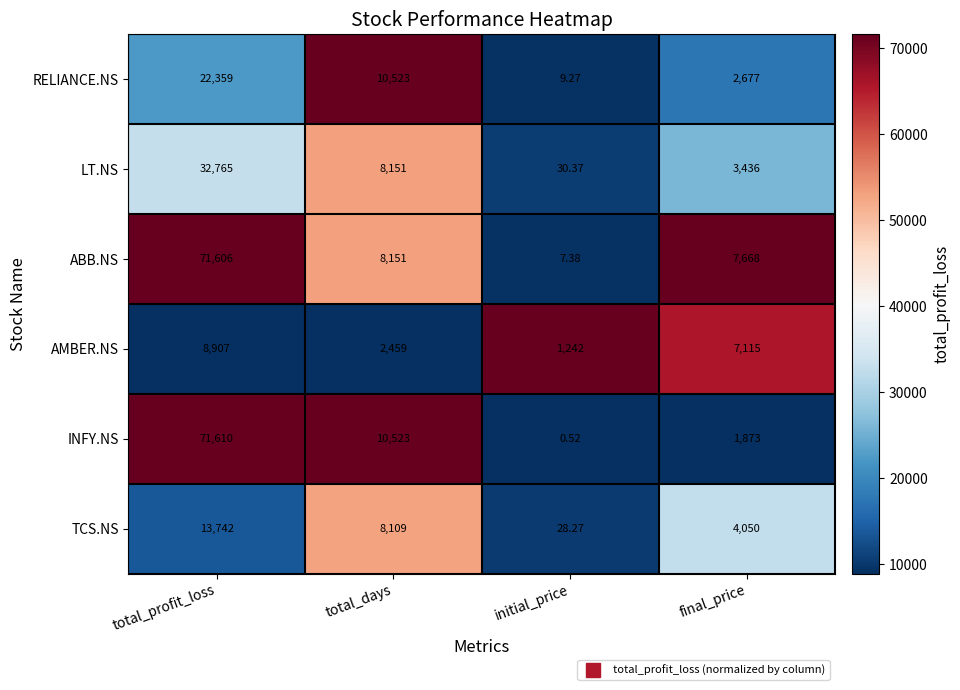

List the labels in order of AMBER.NS value, smallest first.

initial_price, total_days, final_price, total_profit_loss